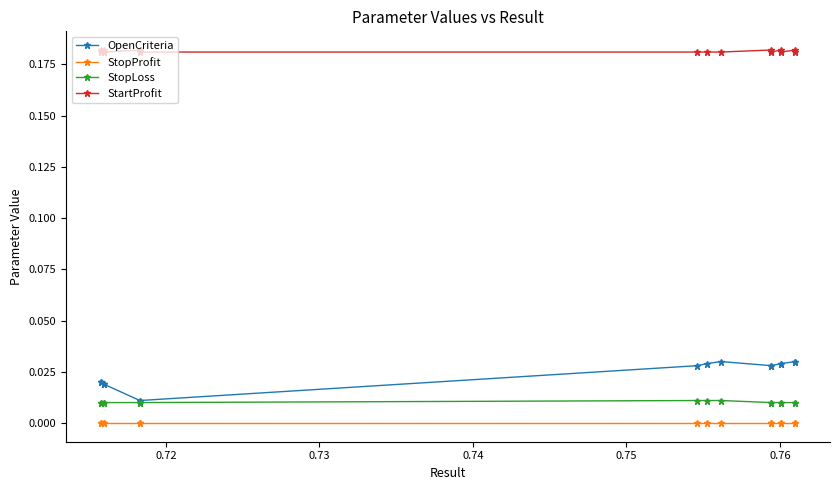

What is the average value of the StartProfit series?

0.2